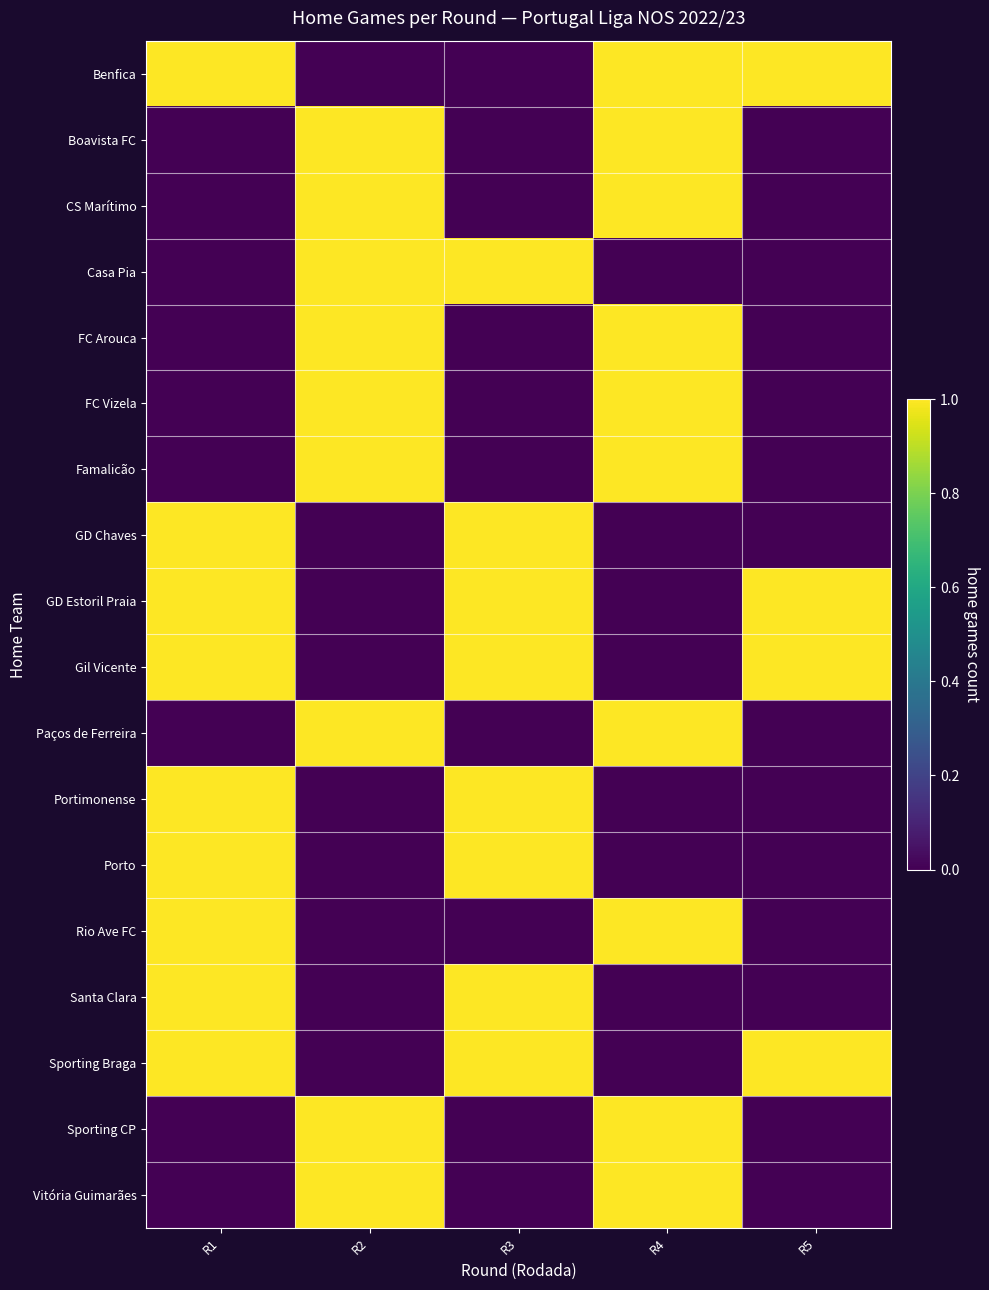

Reading left to right, extract all data points from this chart.

Benfica: R1=1	R2=0	R3=0	R4=1	R5=1
Boavista FC: R1=0	R2=1	R3=0	R4=1	R5=0
CS Marítimo: R1=0	R2=1	R3=0	R4=1	R5=0
Casa Pia: R1=0	R2=1	R3=1	R4=0	R5=0
FC Arouca: R1=0	R2=1	R3=0	R4=1	R5=0
FC Vizela: R1=0	R2=1	R3=0	R4=1	R5=0
Famalicão: R1=0	R2=1	R3=0	R4=1	R5=0
GD Chaves: R1=1	R2=0	R3=1	R4=0	R5=0
GD Estoril Praia: R1=1	R2=0	R3=1	R4=0	R5=1
Gil Vicente: R1=1	R2=0	R3=1	R4=0	R5=1
Paços de Ferreira: R1=0	R2=1	R3=0	R4=1	R5=0
Portimonense: R1=1	R2=0	R3=1	R4=0	R5=0
Porto: R1=1	R2=0	R3=1	R4=0	R5=0
Rio Ave FC: R1=1	R2=0	R3=0	R4=1	R5=0
Santa Clara: R1=1	R2=0	R3=1	R4=0	R5=0
Sporting Braga: R1=1	R2=0	R3=1	R4=0	R5=1
Sporting CP: R1=0	R2=1	R3=0	R4=1	R5=0
Vitória Guimarães: R1=0	R2=1	R3=0	R4=1	R5=0